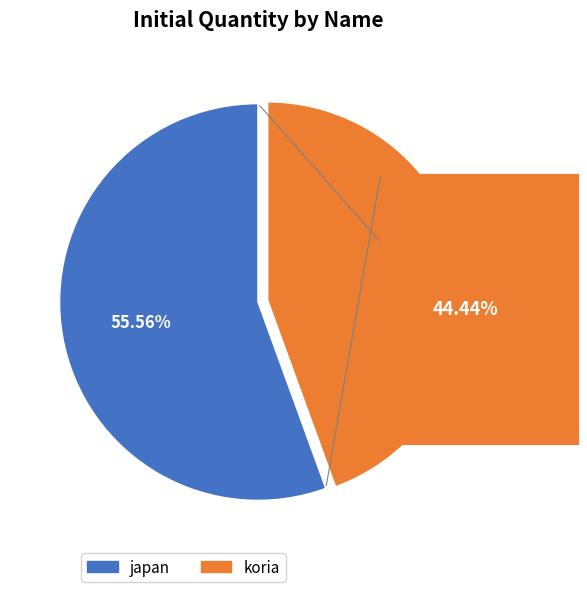

Which category has the smallest portion of the pie?

koria